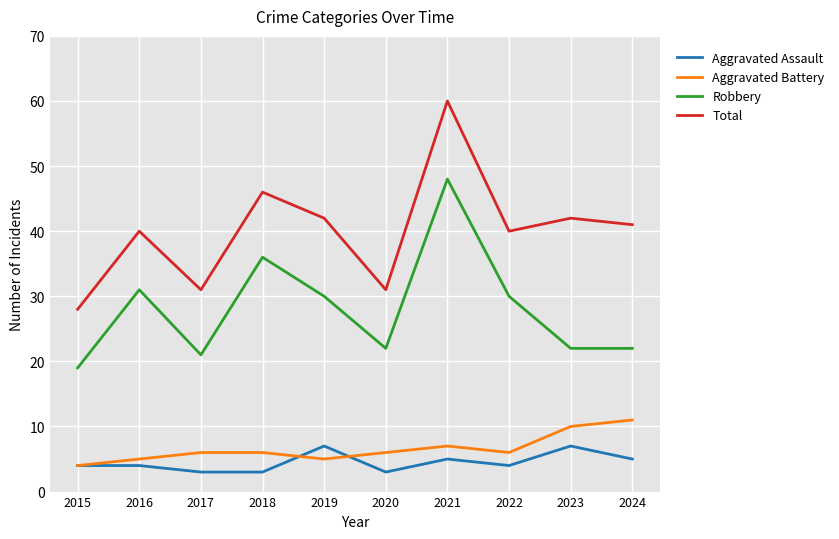

Reading left to right, extract all data points from this chart.

Aggravated Assault: 2015=4	2016=4	2017=3	2018=3	2019=7	2020=3	2021=5	2022=4	2023=7	2024=5
Aggravated Battery: 2015=4	2016=5	2017=6	2018=6	2019=5	2020=6	2021=7	2022=6	2023=10	2024=11
Robbery: 2015=19	2016=31	2017=21	2018=36	2019=30	2020=22	2021=48	2022=30	2023=22	2024=22
Total: 2015=28	2016=40	2017=31	2018=46	2019=42	2020=31	2021=60	2022=40	2023=42	2024=41